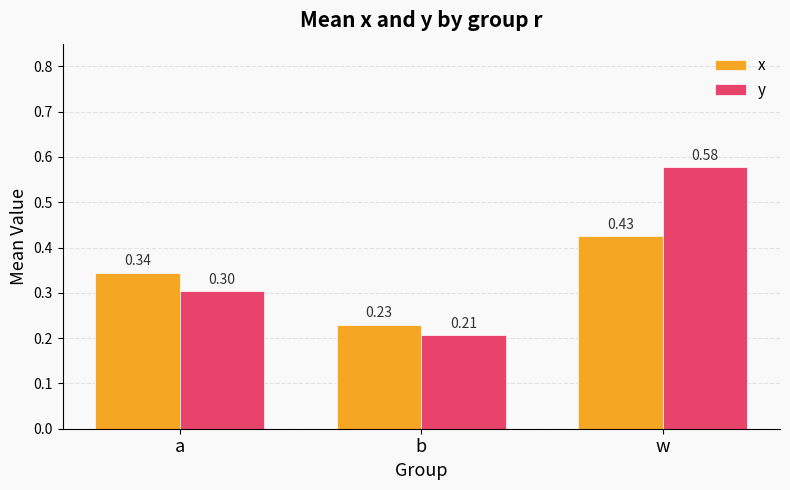

List the labels in order of y value, largest first.

w, a, b